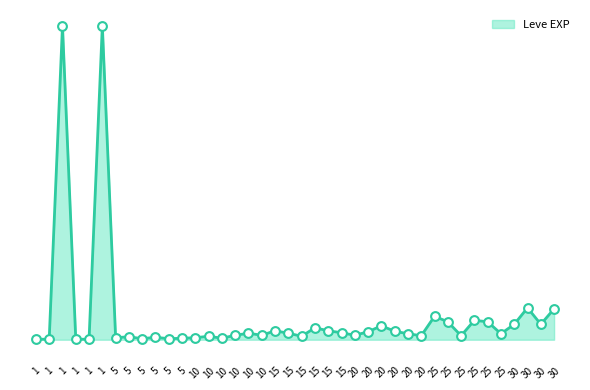

What is the change in value from 10 to 20?

+19